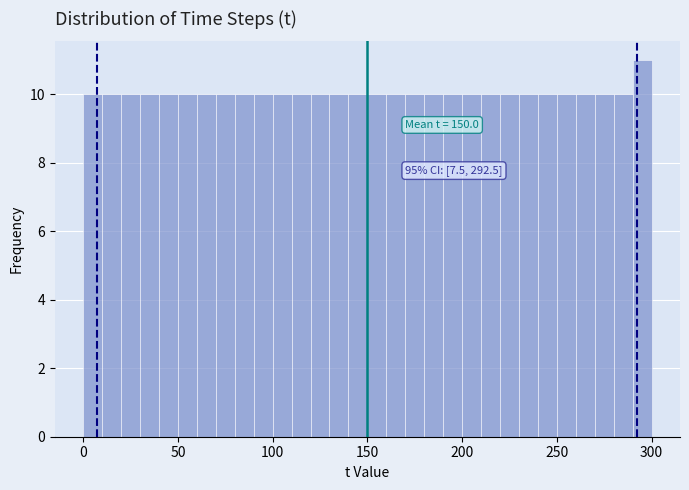

Around what value on the x-axis is the tallest bar? Give the approximate position of its centre, as read against the axis.

295